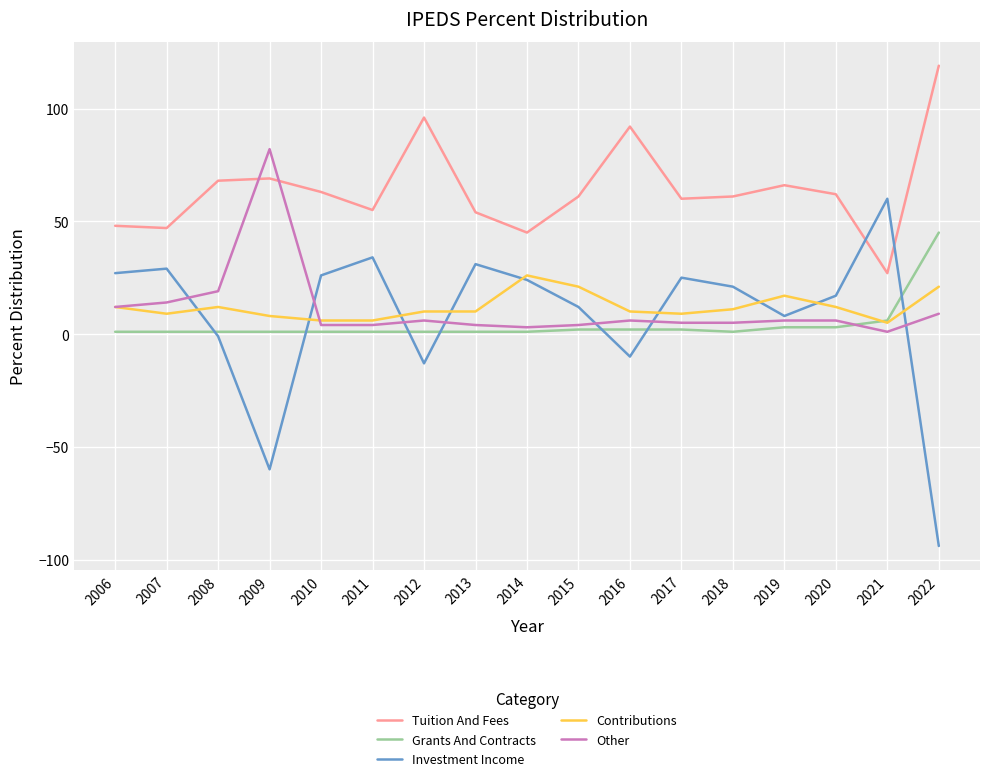

How many distinct data groups are displayed?

5